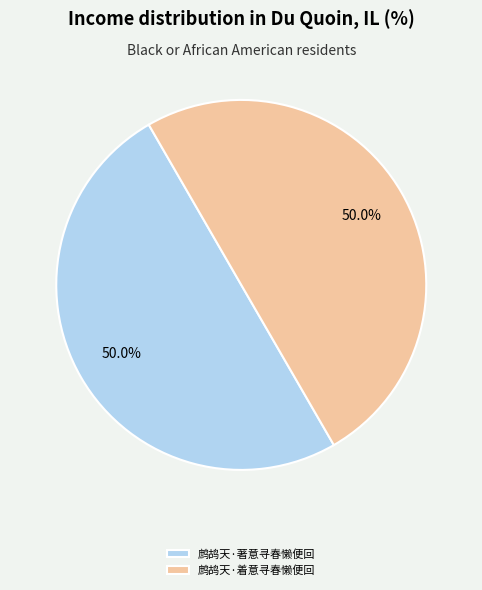

To the nearest percent, what is the combined percentage of 鹧鸪天·著意寻春懒便回 and 鹧鸪天·着意寻春懒便回?

100%